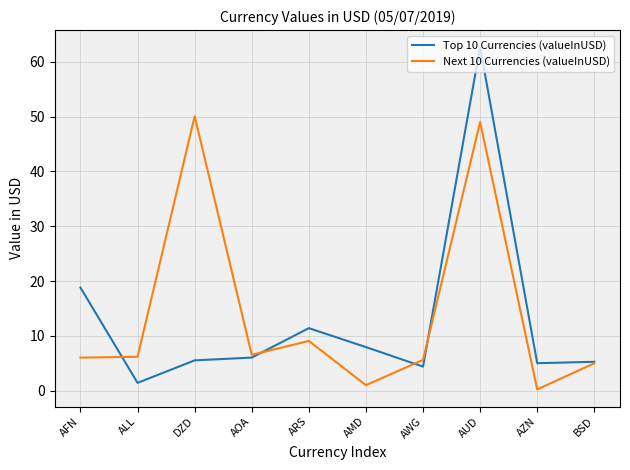

What is the total value across all series at AOA?

12.6